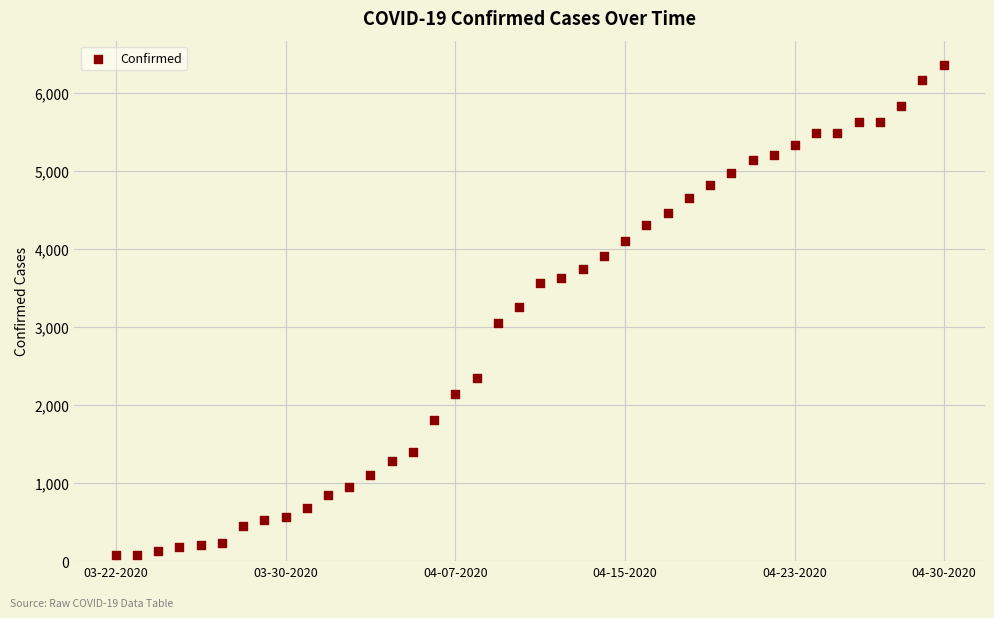

What is the range of Y values (max minus min)?

6282